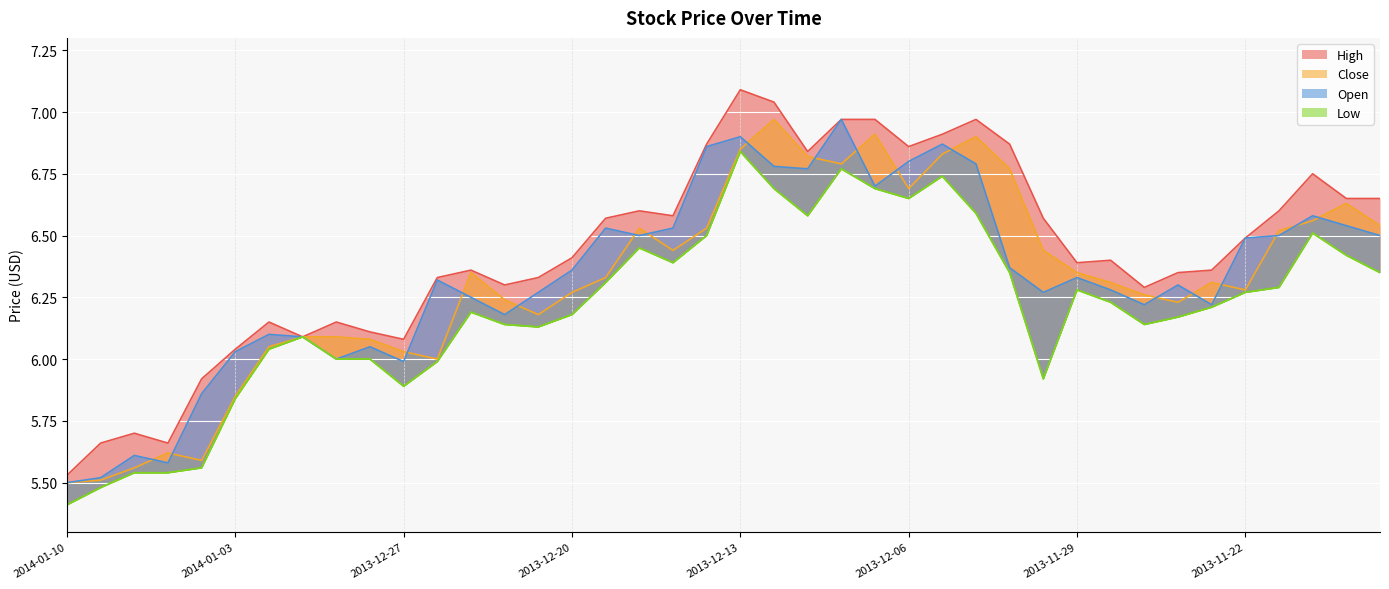

Where is Close nearest to the value 6?

2013-12-26